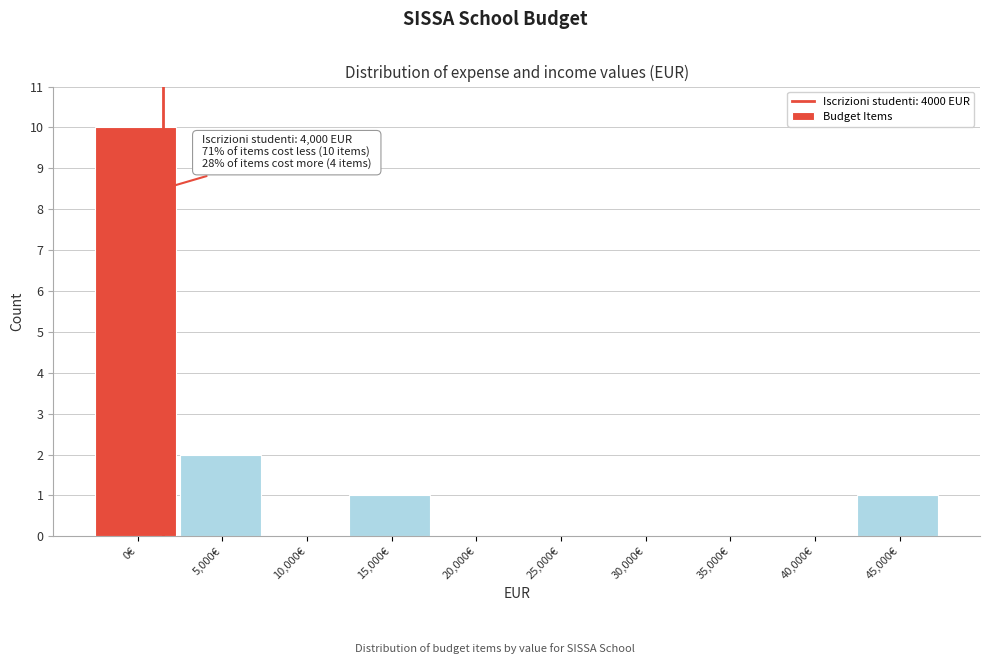

Reading left to right, what are all the values shown in this chart?

0€=10	5,000€=2	10,000€=0	15,000€=1	20,000€=0	25,000€=0	30,000€=0	35,000€=0	40,000€=0	45,000€=1